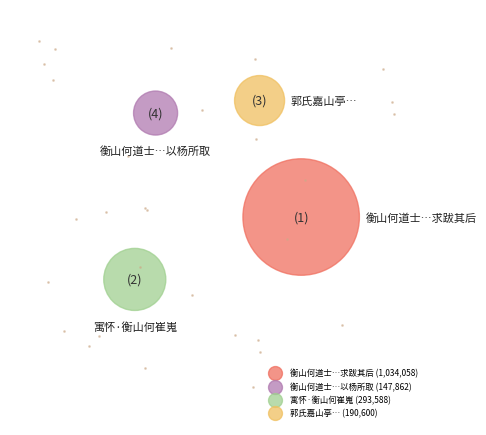

What percentage is the 衡山何道士有诗声杨伯子监丞盛称之以杨所取之诗求跋其后 slice, to the nearest percent?

62%